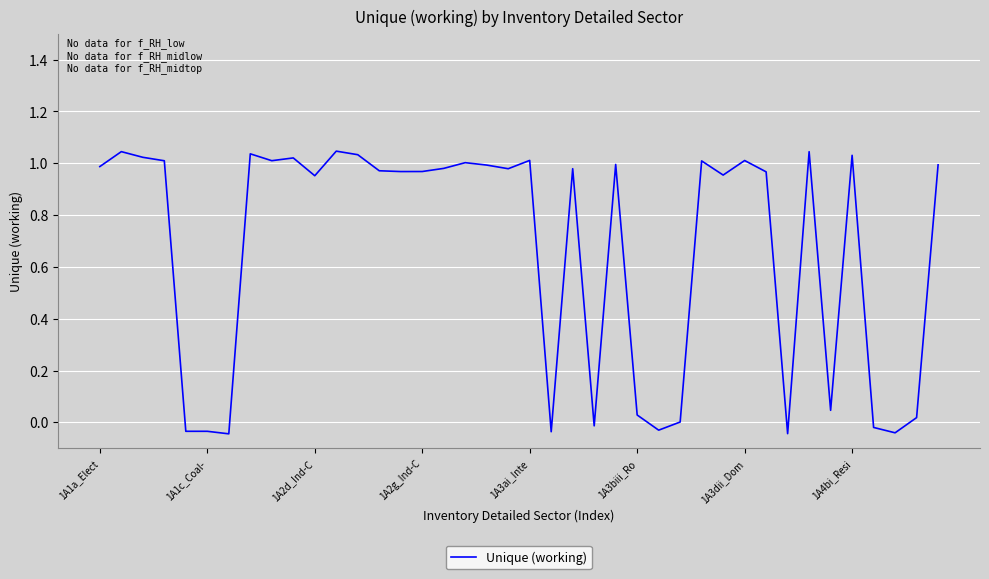

What is the difference between the maximum and minimum values?

1.1